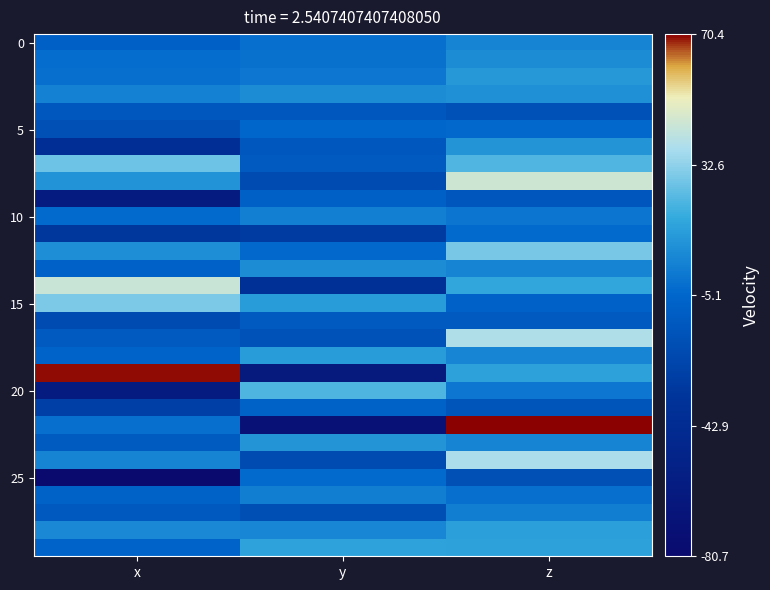

Count the number of categories in the chart.

3